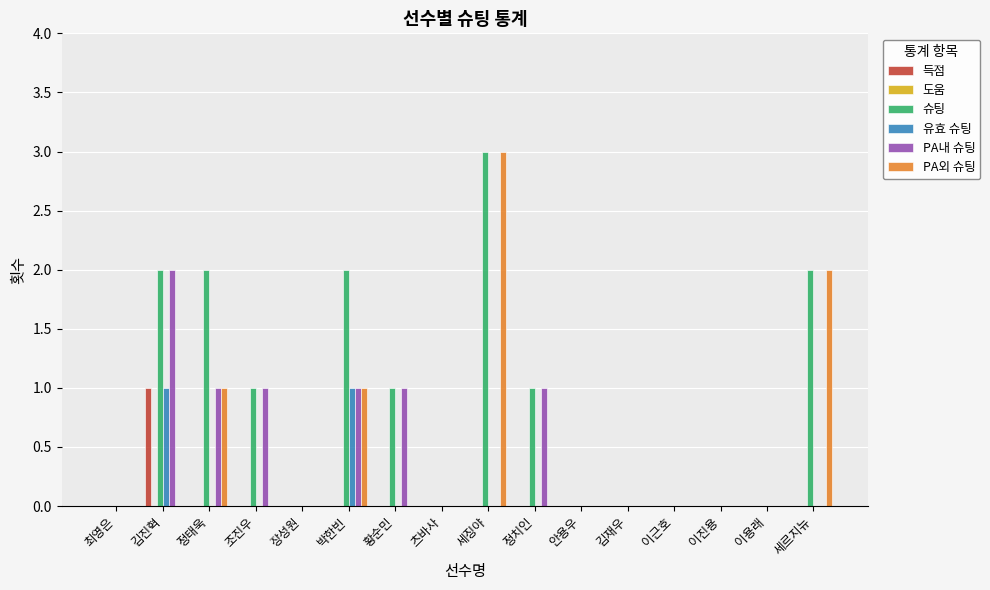

What is the sum of the 슈팅 values at 장성원 and 정태욱?

2